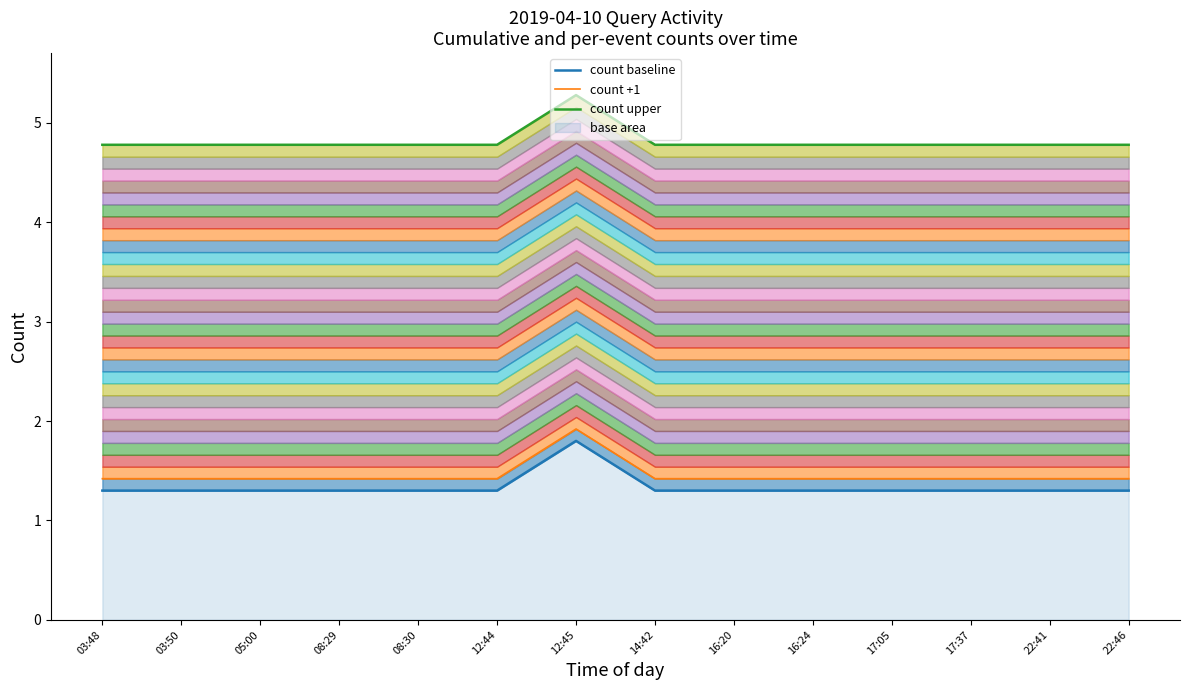

Between 17:37 and 22:46, which series saw the biggest shift?

count baseline